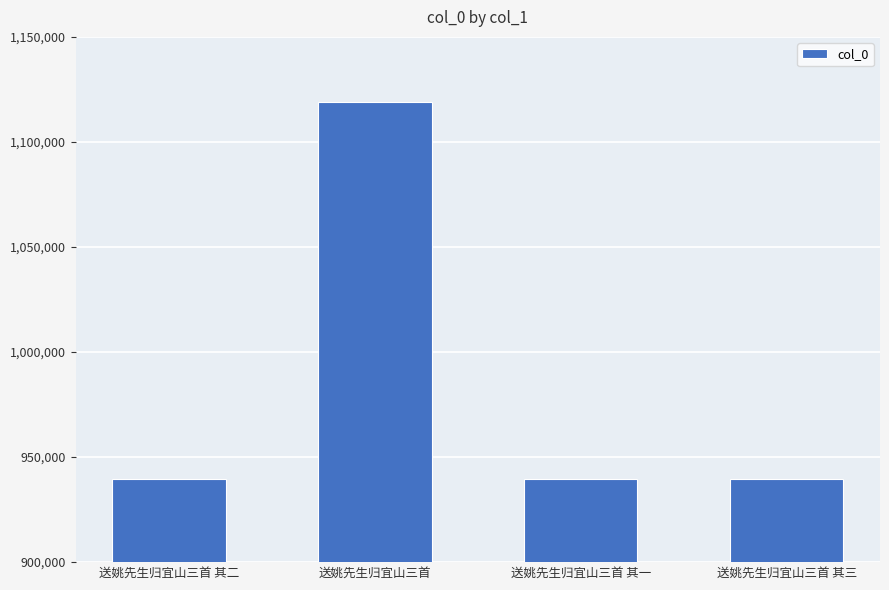

What is the ratio of the value at 送姚先生归宜山三首 to the value at 送姚先生归宜山三首 其三?

1.2